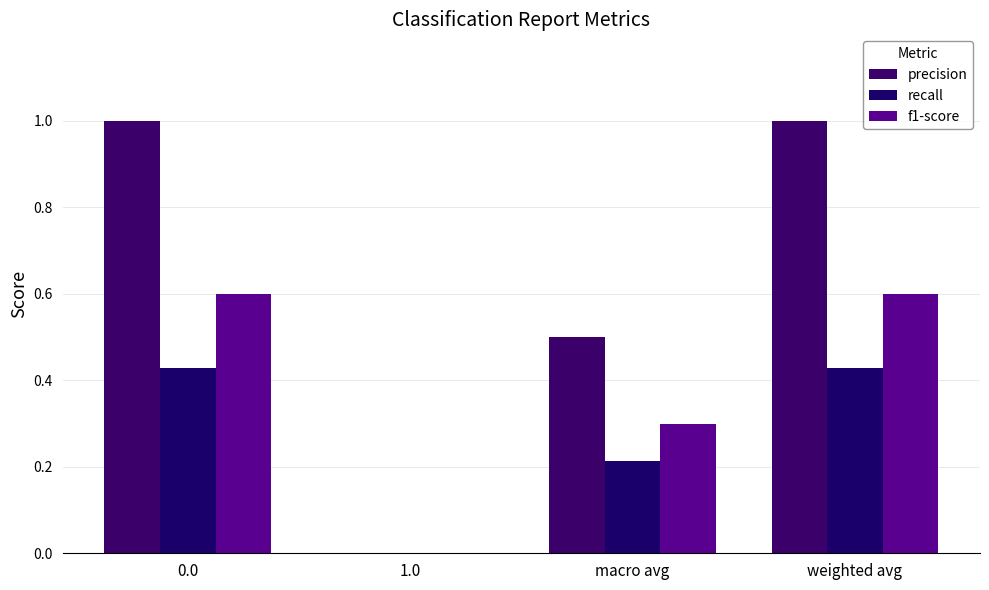

Count the number of categories in the chart.

4